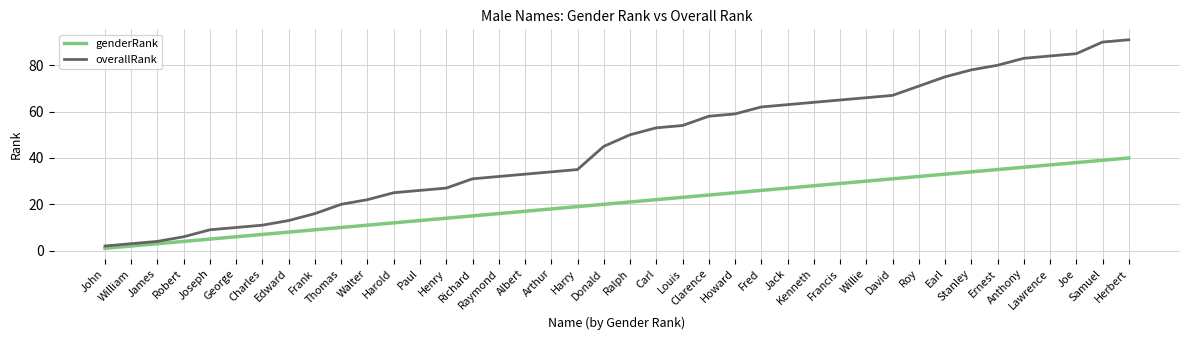

Is it true that genderRank equals 10 at Charles?

False